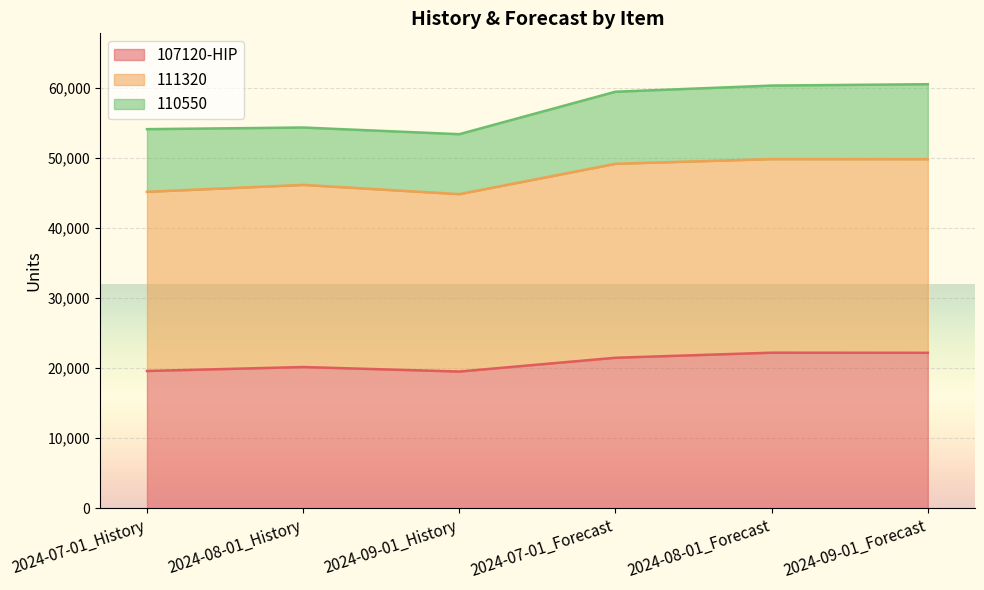

True or false: 111320 has more than 1 points higher than both neighbors.

True